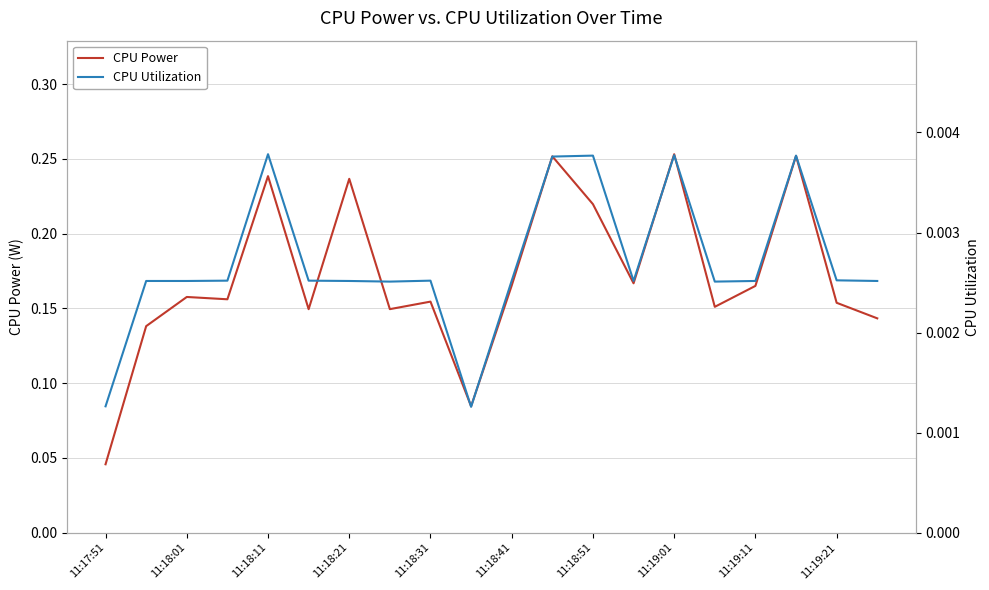

Which category has the lowest value in the CPU Power series?

11:17:51